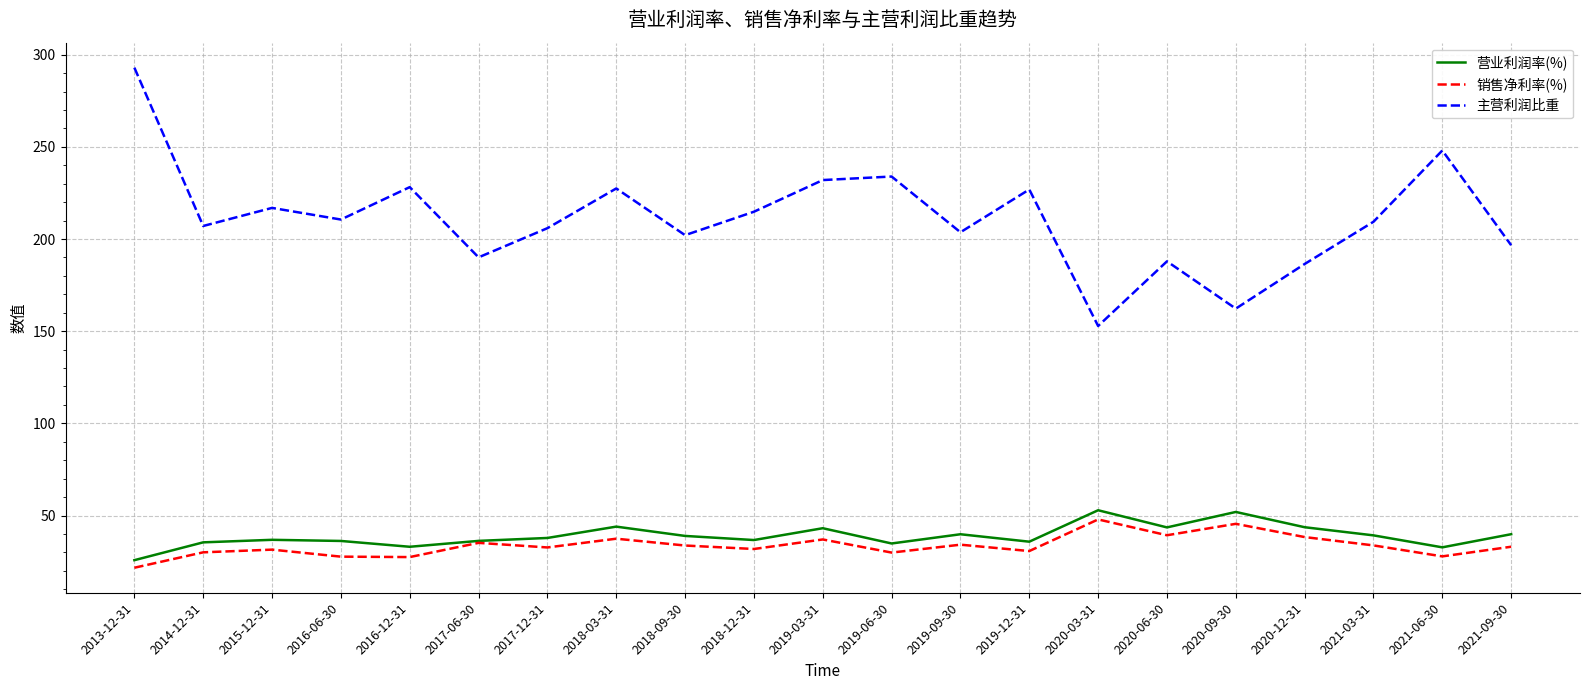

At which category is the sum across all series the highest?

2013-12-31